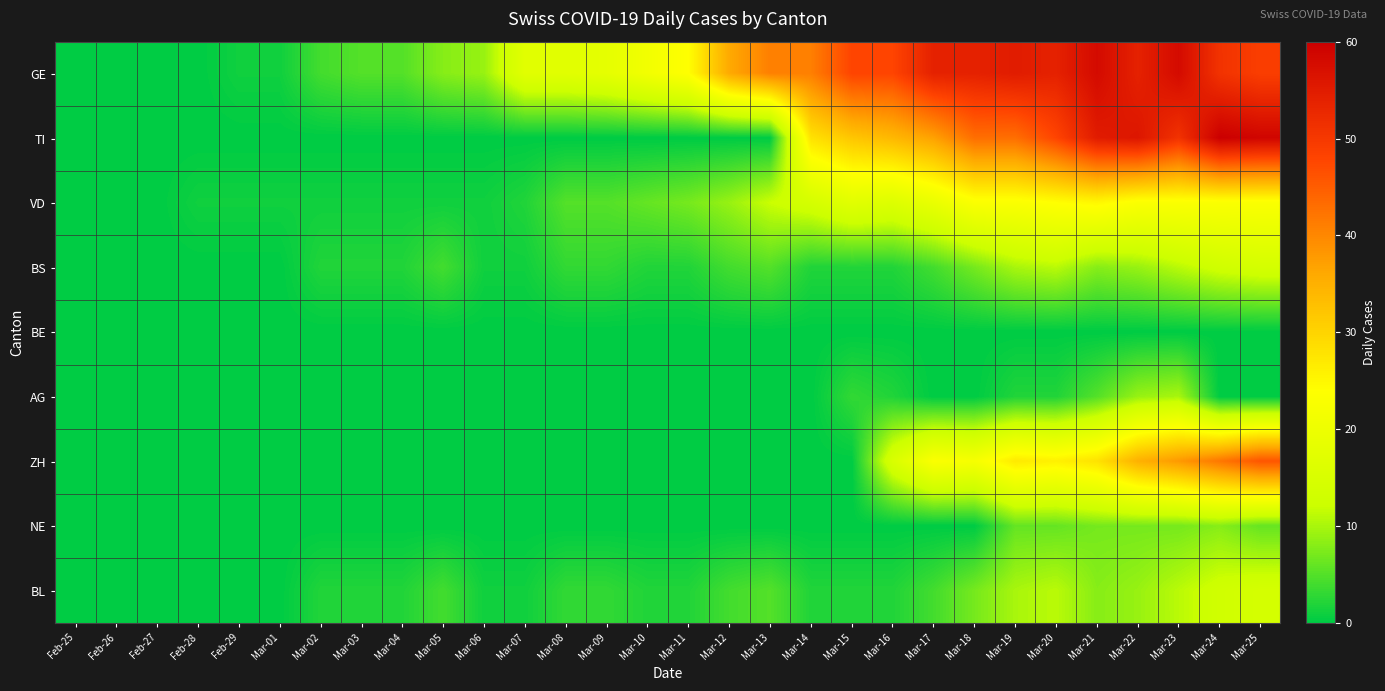

At how many categories does at least one series exceed 52?

9